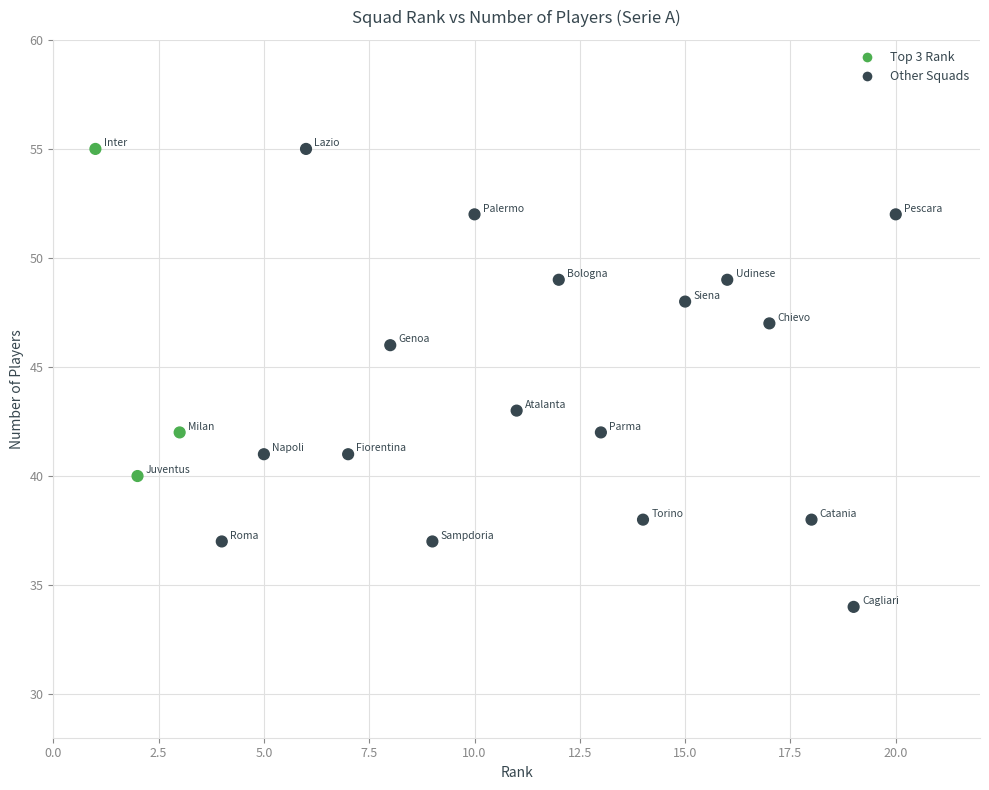

What is the range of X values (max minus min)?

19